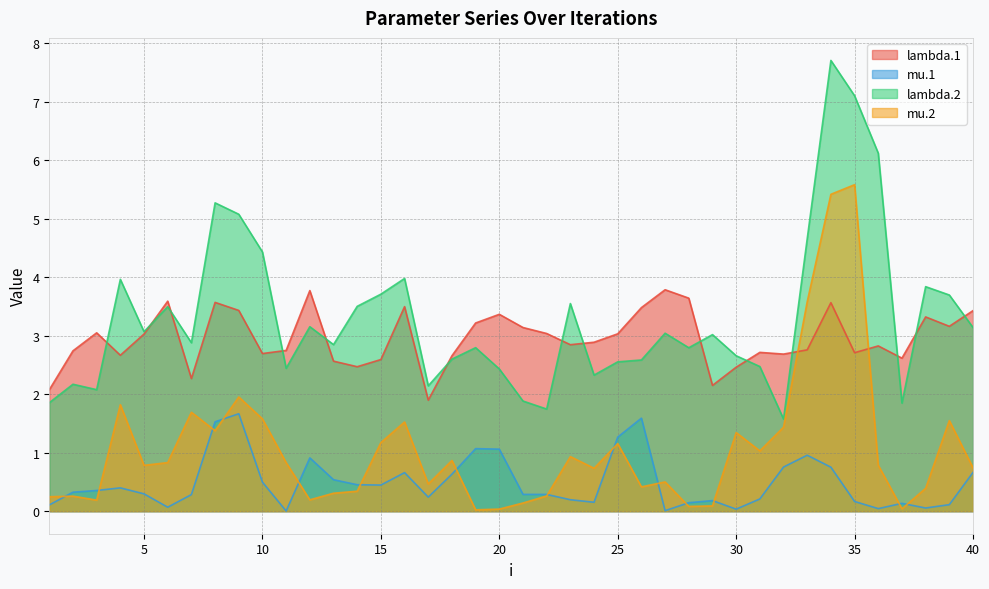

At which label does lambda.1 first exceed 2?

1